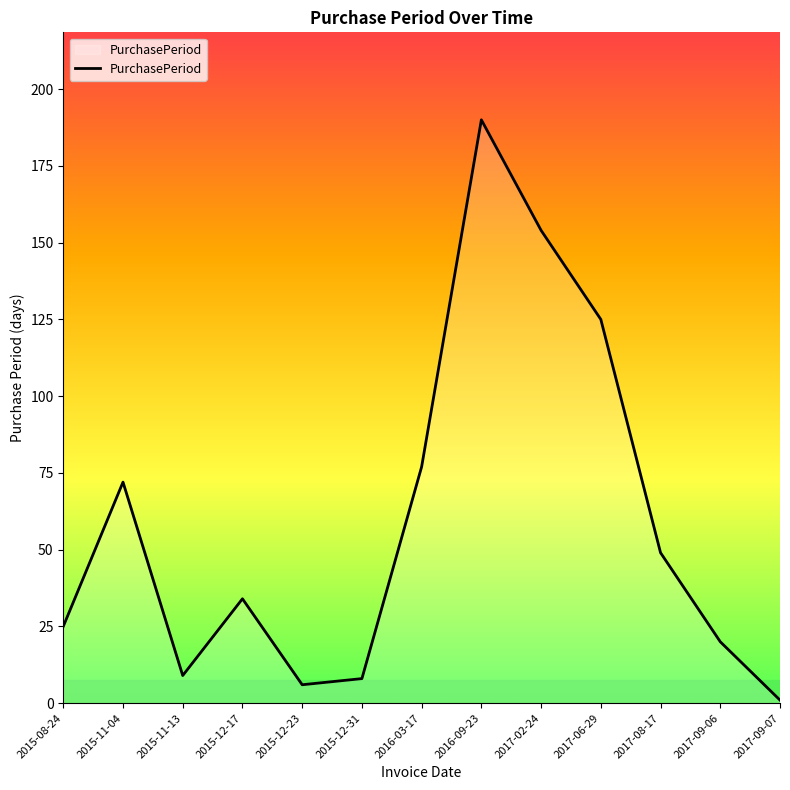

Which has a higher value, 2017-09-06 or 2016-03-17?

2016-03-17